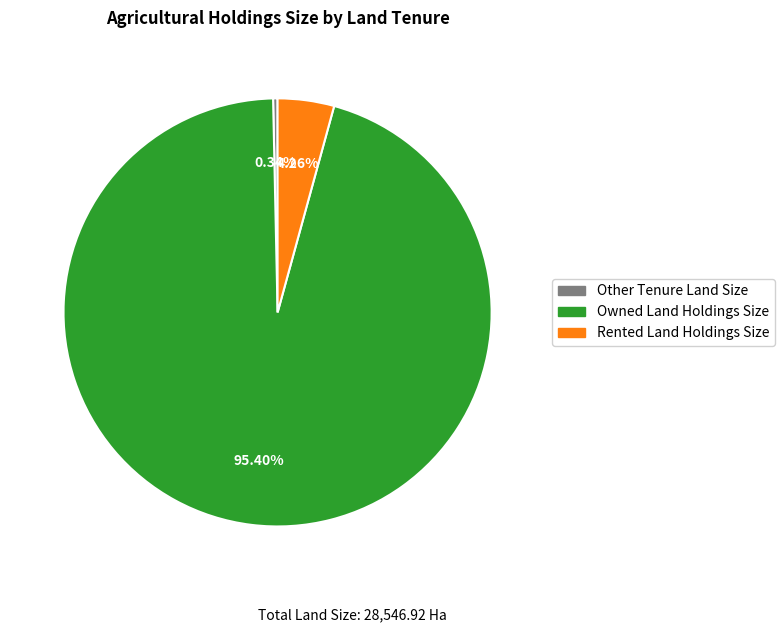

Rank the categories by value from lowest to highest.

Other Tenure Land Size, Rented Land Holdings Size, Owned Land Holdings Size